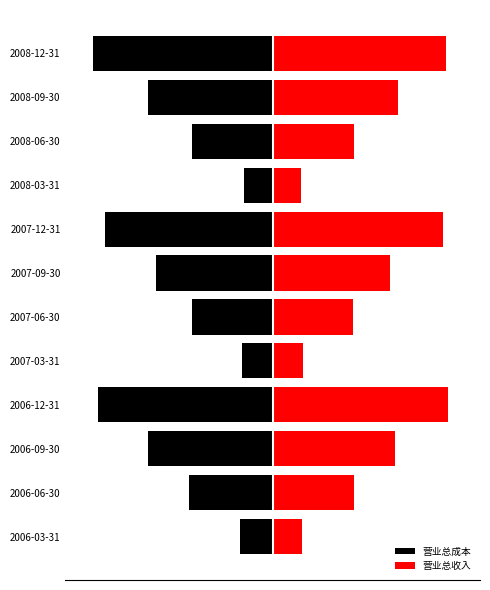

How many bars are there in total?

24